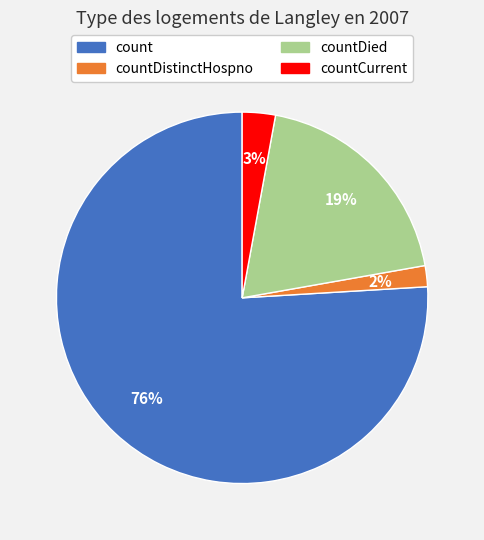

To the nearest percent, what is the difference between the largest and smallest slice percentages?

74%